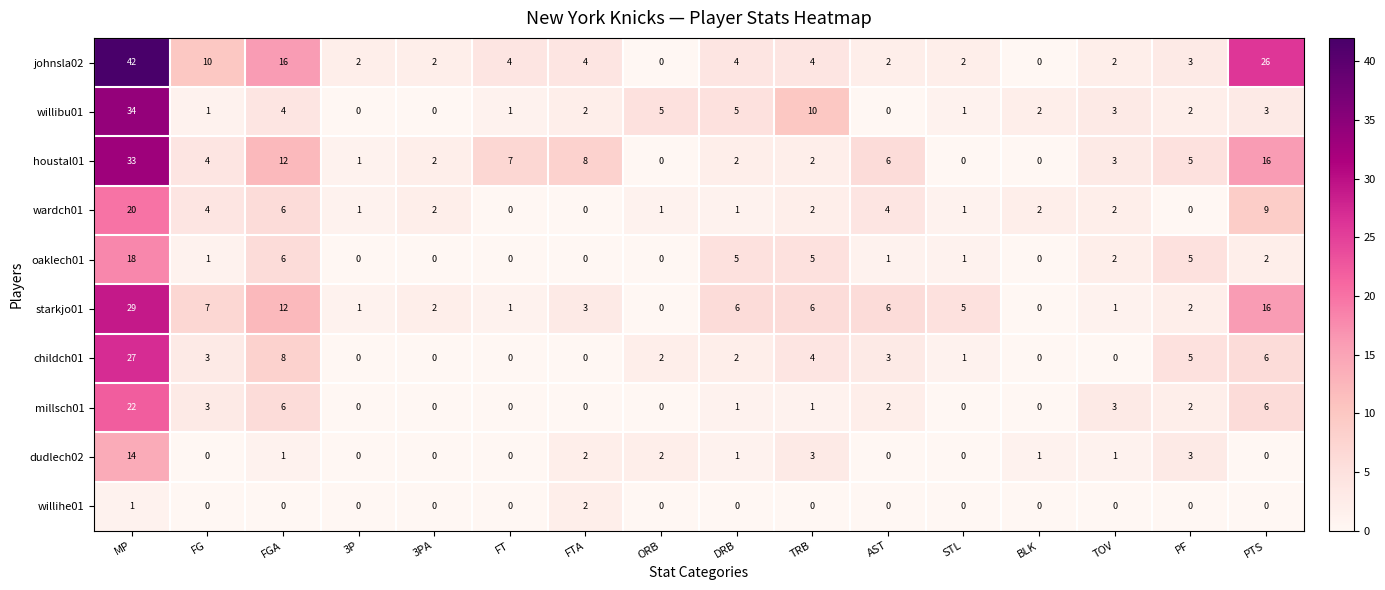

Rank the series by their maximum value, from highest to lowest.

johnsla02, willibu01, houstal01, starkjo01, childch01, millsch01, wardch01, oaklech01, dudlech02, willihe01